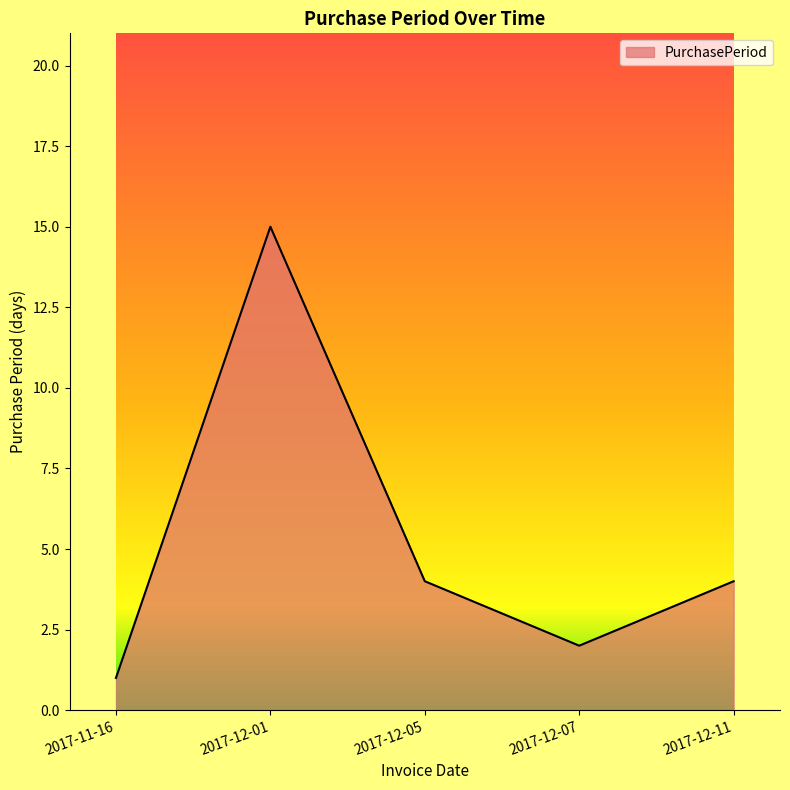

Which has a higher value, 2017-11-16 or 2017-12-05?

2017-12-05